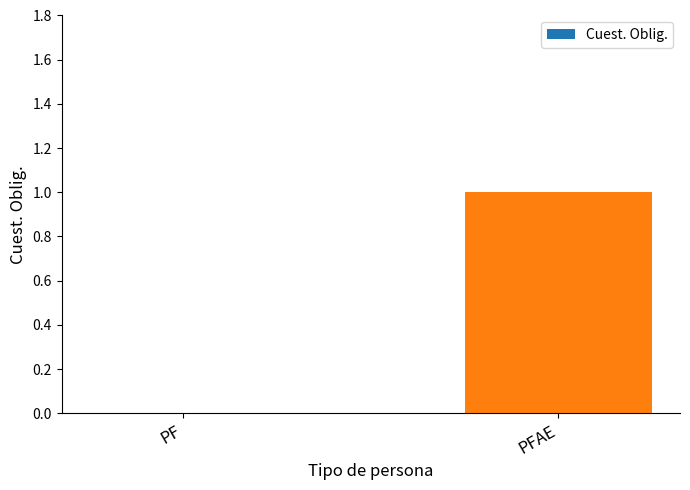

Reading right to left, what are all the values shown in this chart?

1	0